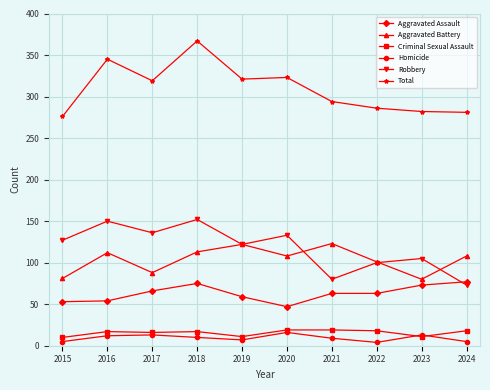

In Robbery, how many points are higher than both neighbors (excluding endpoints)?

4